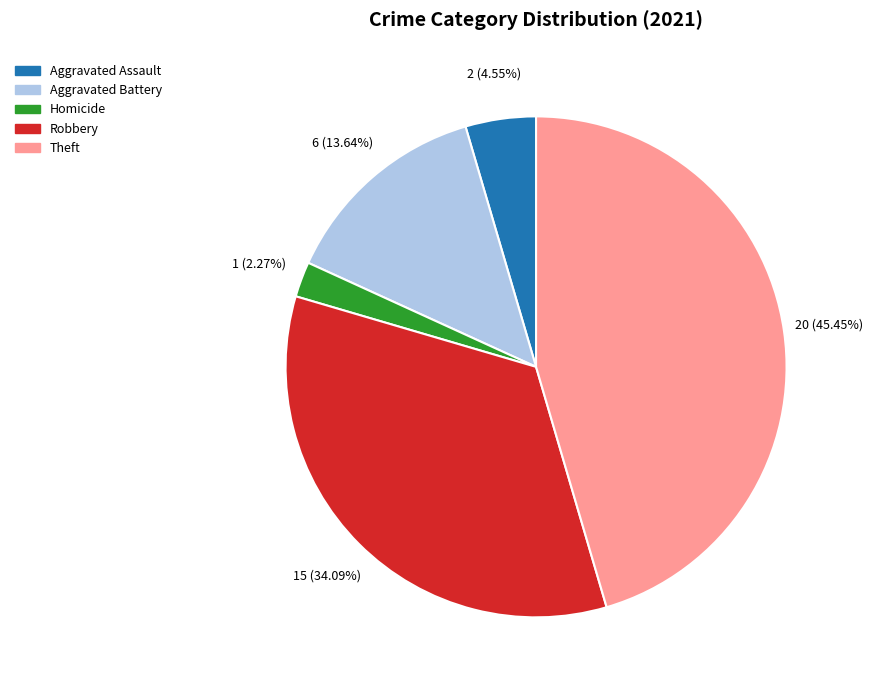

Is there any slice that represents more than half of the pie?

No